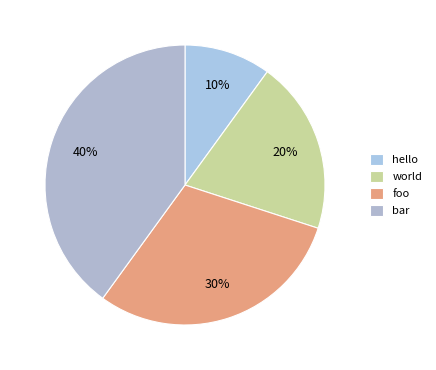

Which slice is the smallest?

hello